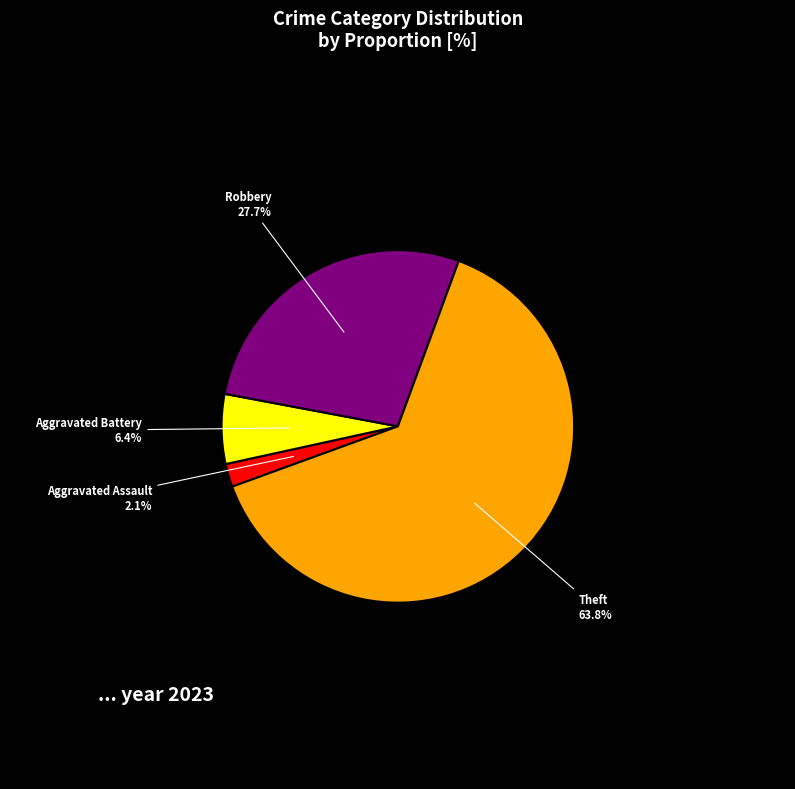

Rank the categories by value from lowest to highest.

Aggravated Assault, Aggravated Battery, Robbery, Theft